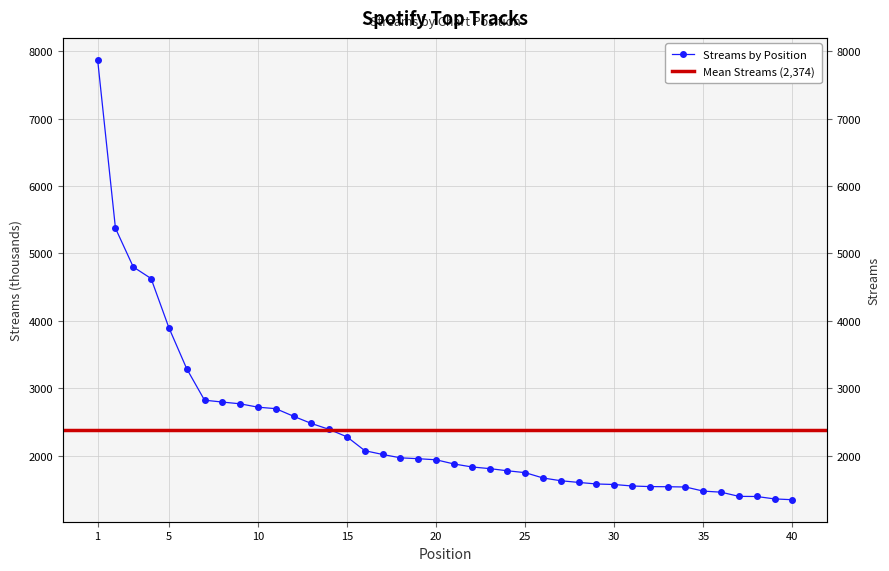

Approximately how many times larger is the value at 1 compared to 29?

5.0